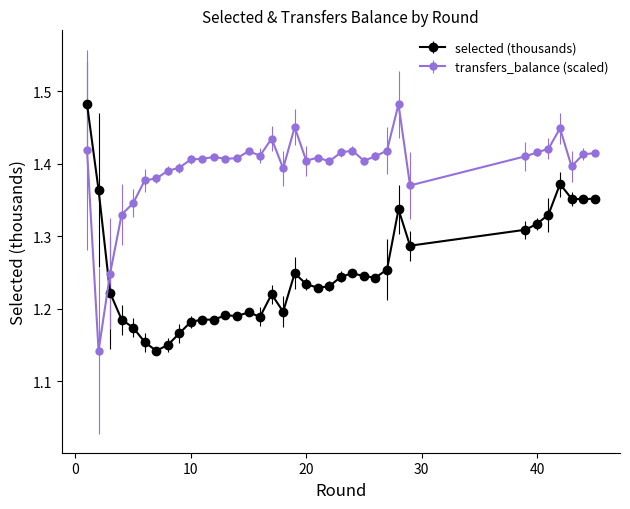

How many times do transfers_balance (scaled) and selected (thousands) cross each other?

1